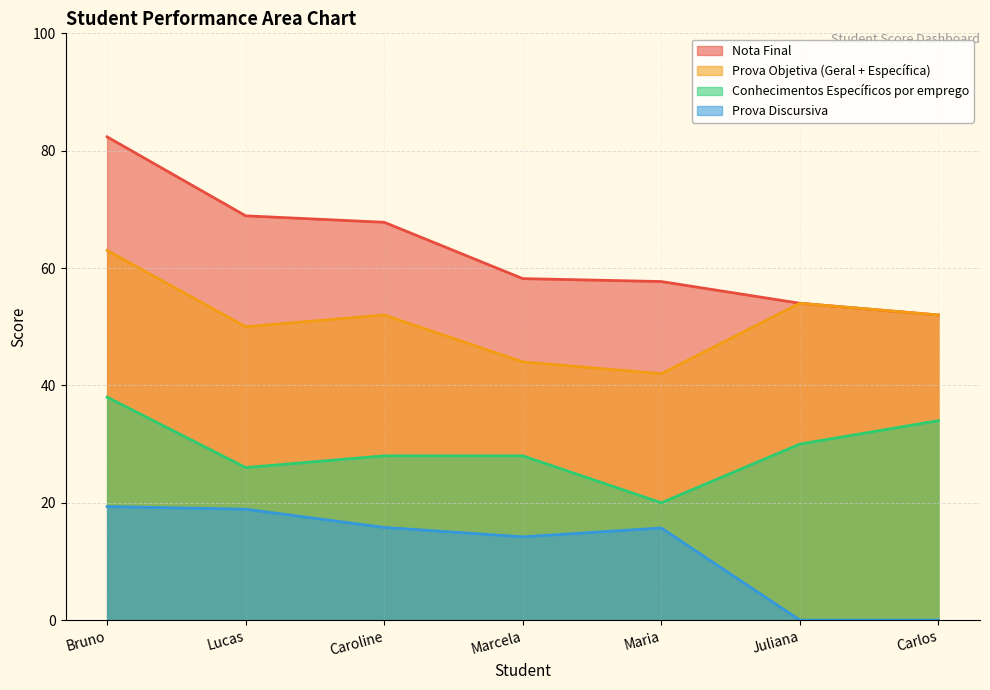

Rank the series by their average value, from highest to lowest.

Nota Final, Prova Objetiva (Geral + Específica), Conhecimentos Específicos por emprego, Prova Discursiva